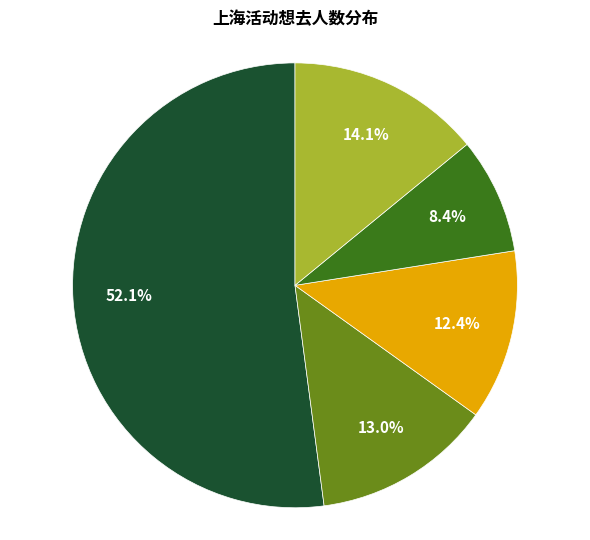

Is there any slice that represents more than half of the pie?

Yes